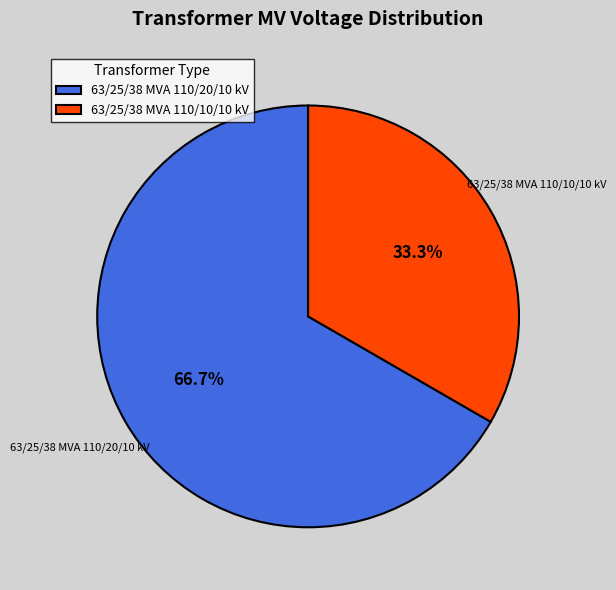

Which slice is the smallest?

63/25/38 MVA 110/10/10 kV